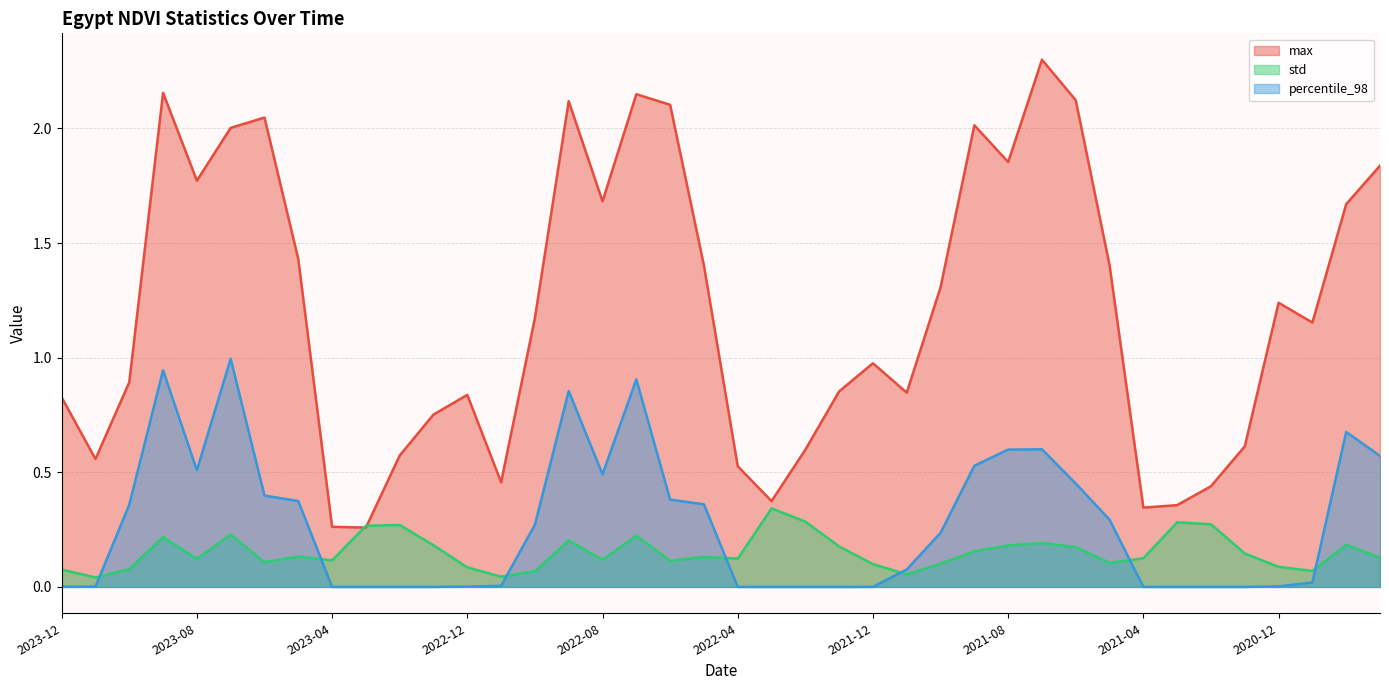

What is the value of the std point at the 15th from the left?

0.1